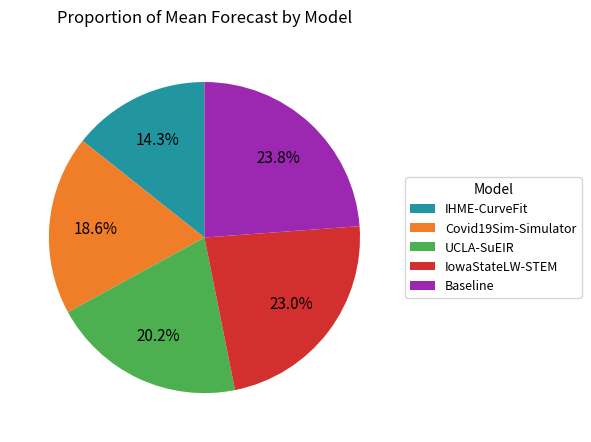

Between Covid19Sim-Simulator and IowaStateLW-STEM, which is larger?

IowaStateLW-STEM